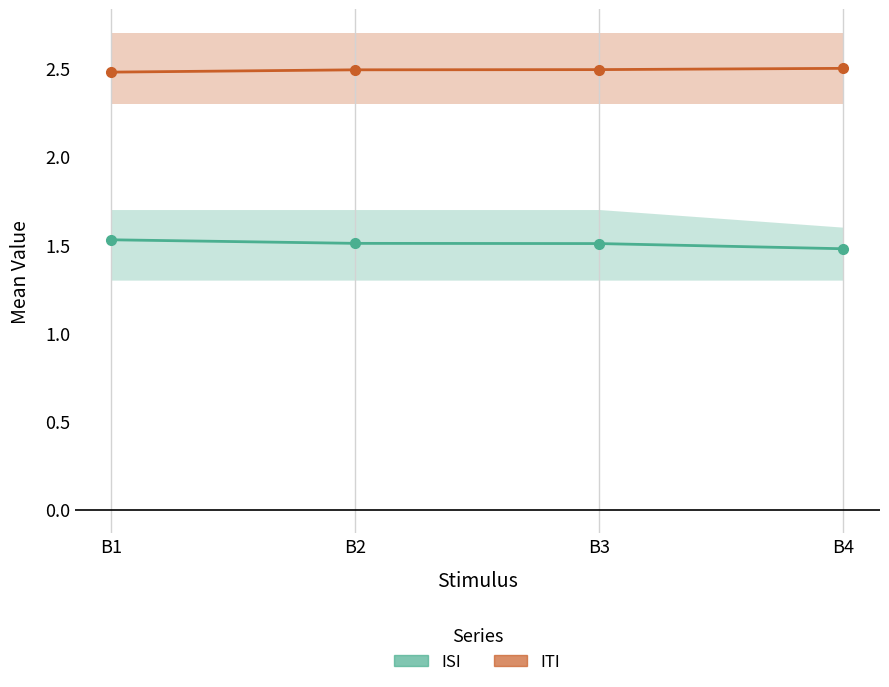

Between B1 and B2, which series saw the biggest shift?

ISI